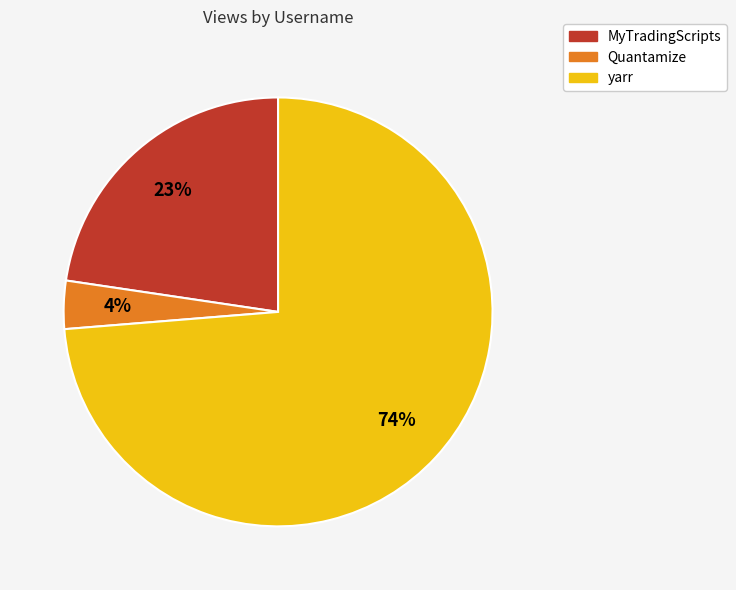

Rank the categories by value from highest to lowest.

yarr, MyTradingScripts, Quantamize